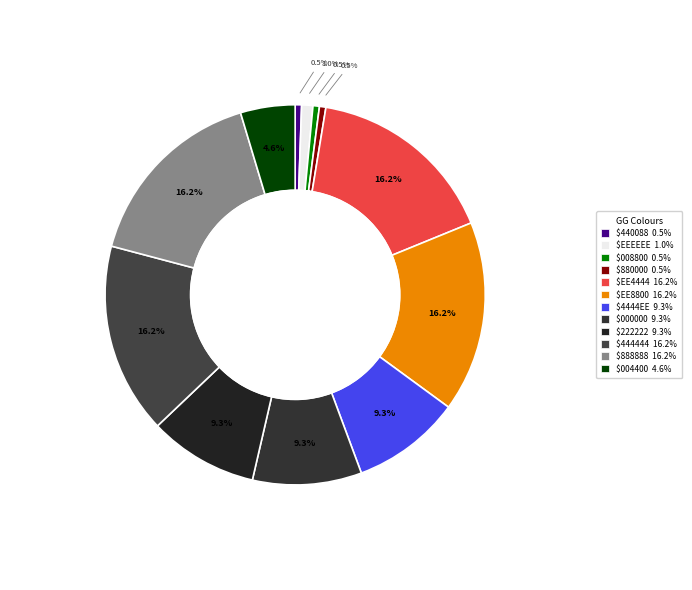

Count the number of slices in the pie.

12